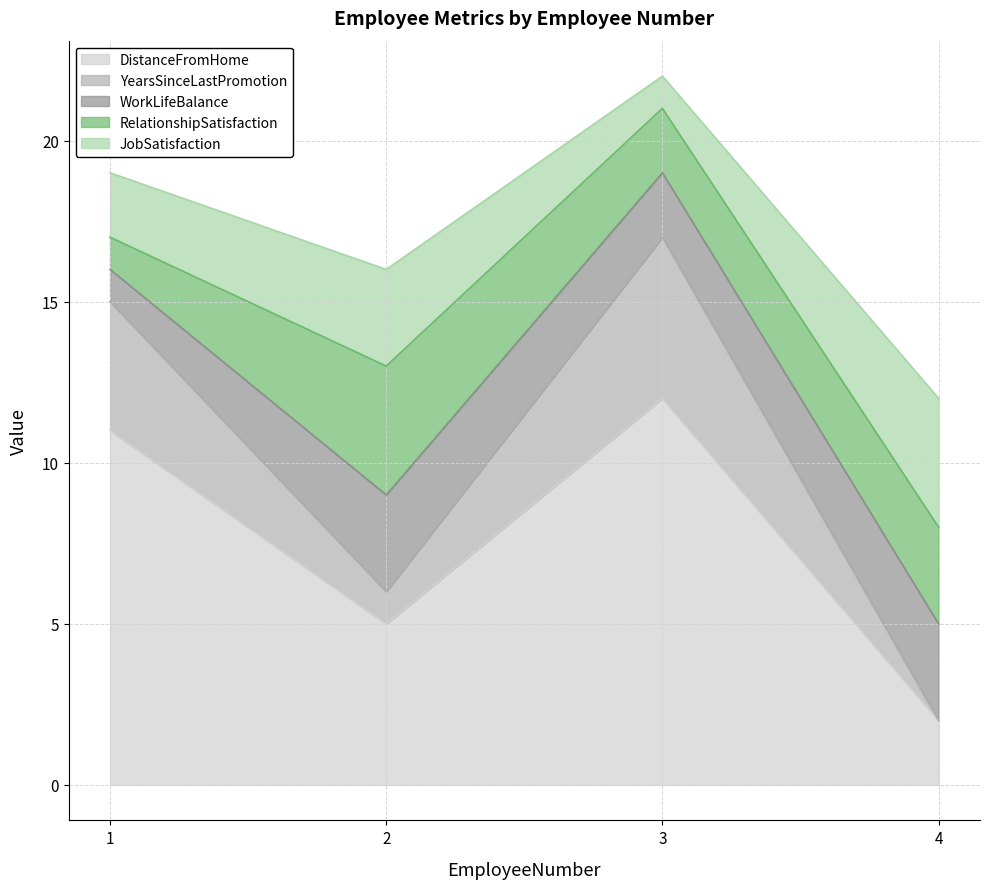

At which category does YearsSinceLastPromotion reach its first local peak?

3